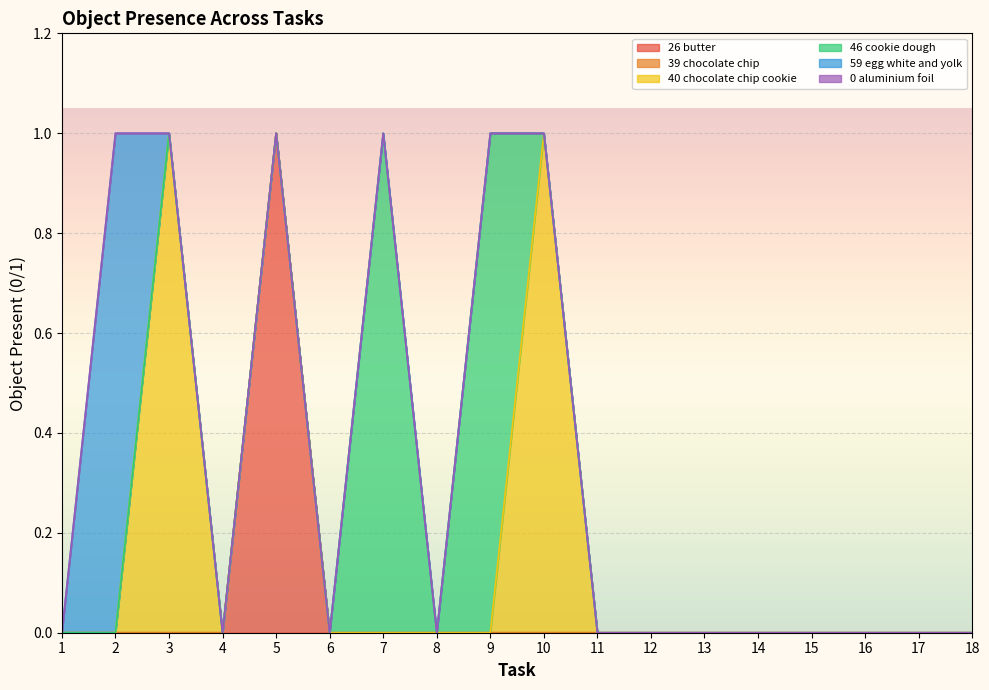

The value of Object_40_chocolate chip cookie at 14 is 1. True or false?

False